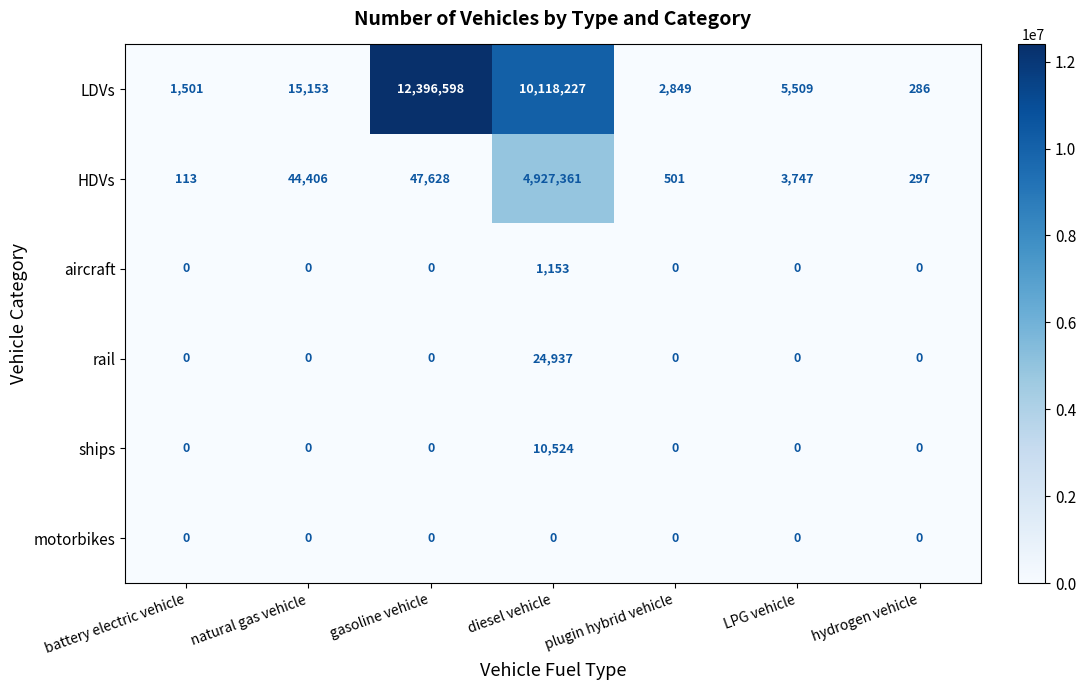

What is the maximum value for ships?

10524